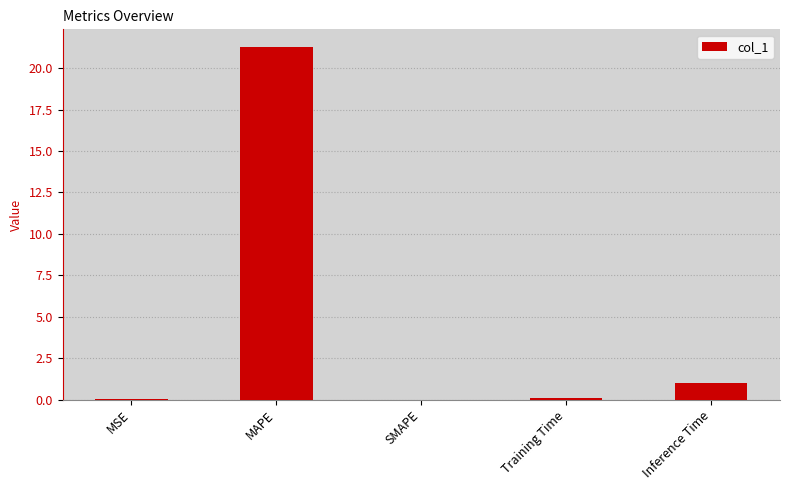

The chart shows a value of -6.6 at SMAPE. True or false?

False